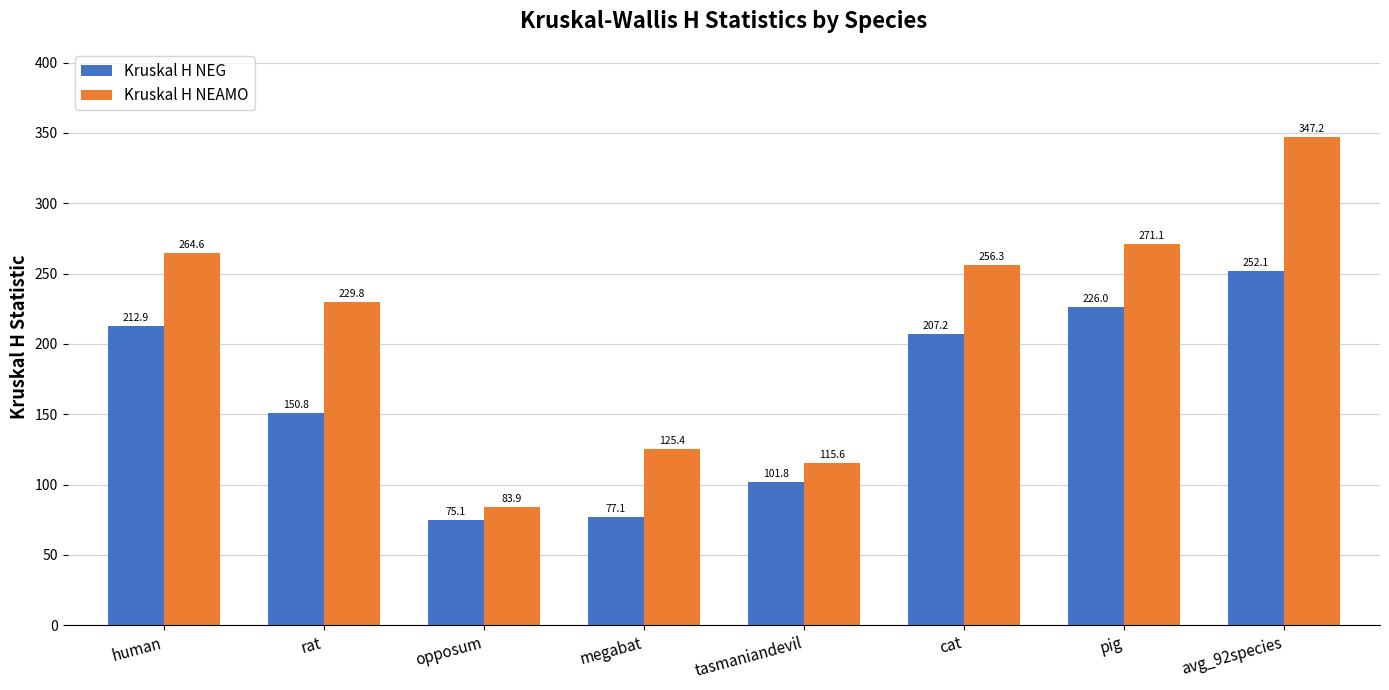

What is the maximum value for Kruskal H NEG?

252.1